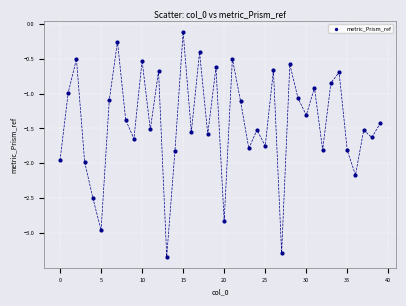

What is the range of Y values (max minus min)?

3.2